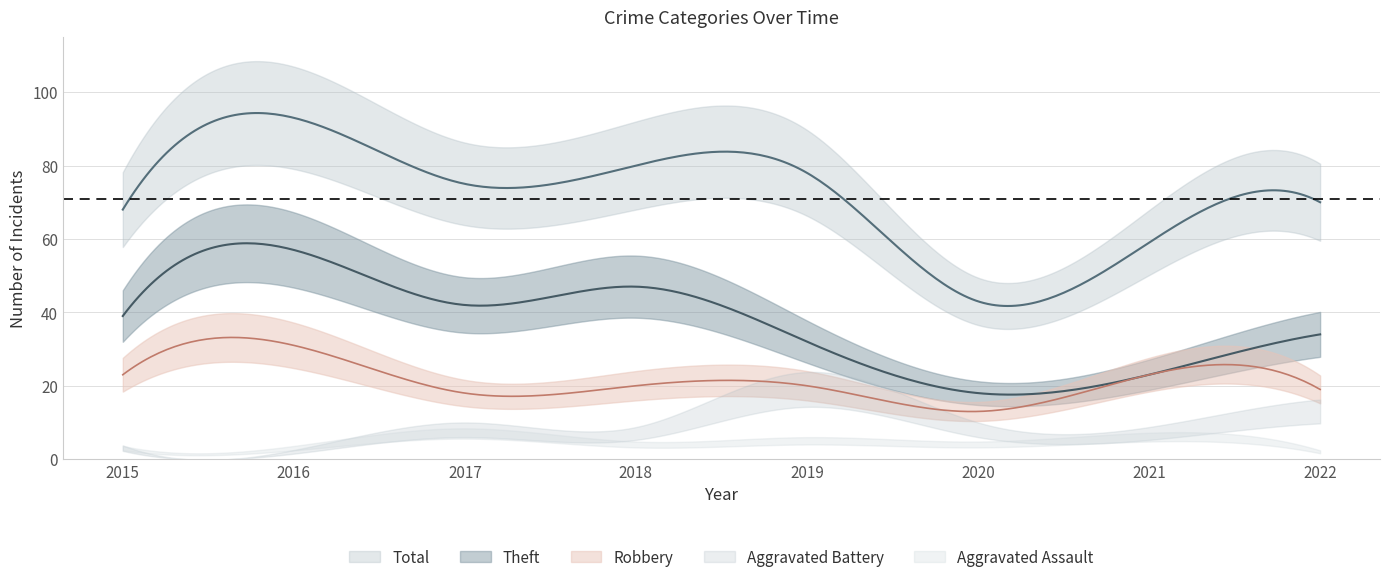

At which category does Robbery reach its first local peak?

2016